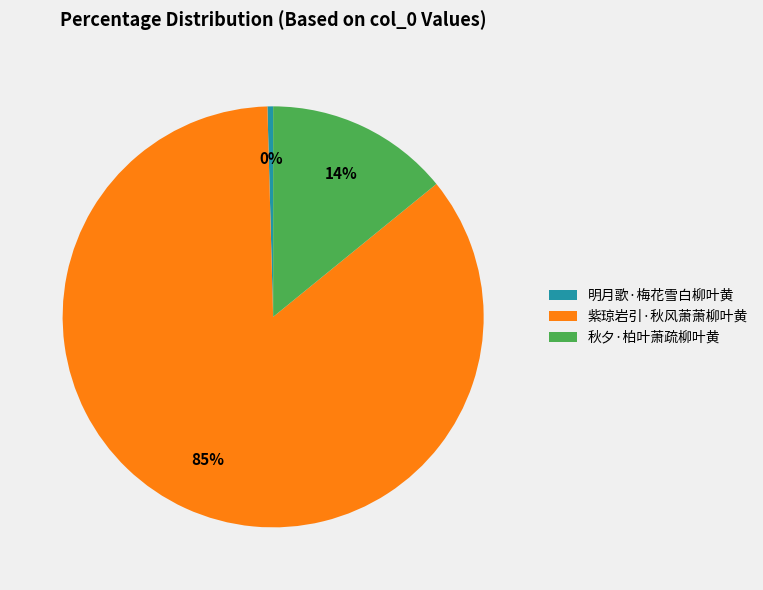

To the nearest percent, what is the average slice percentage?

33%